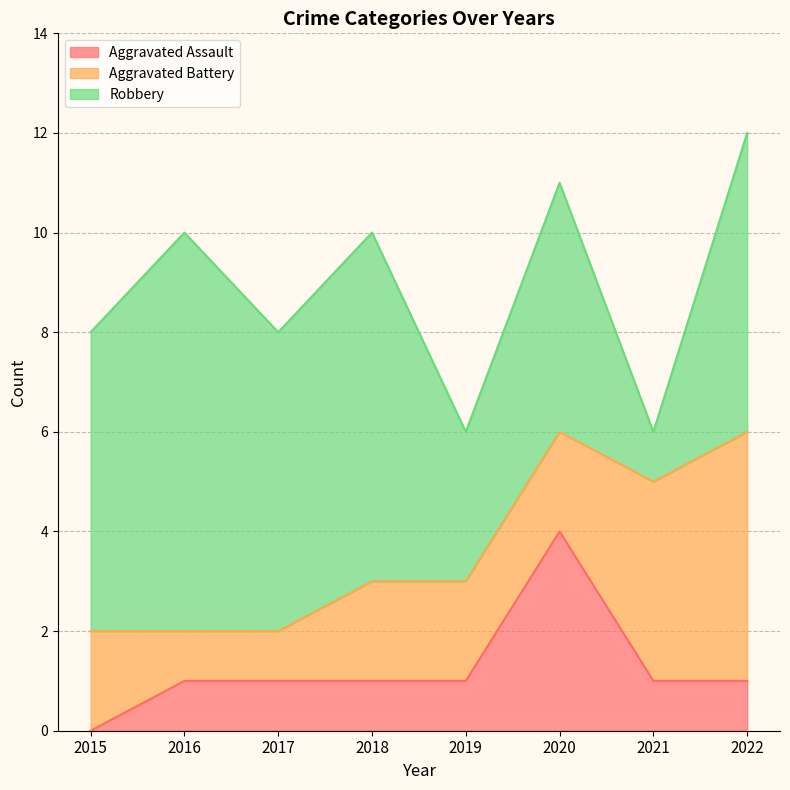

True or false: Robbery and Aggravated Assault intersect in this chart.

False